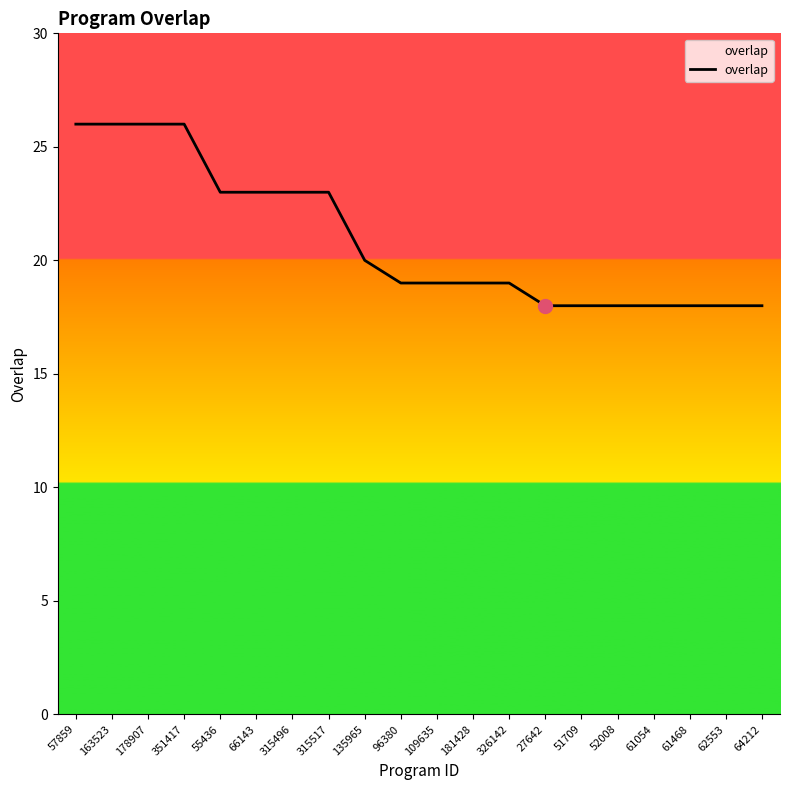

Between 135965 and 52008, which is larger?

135965